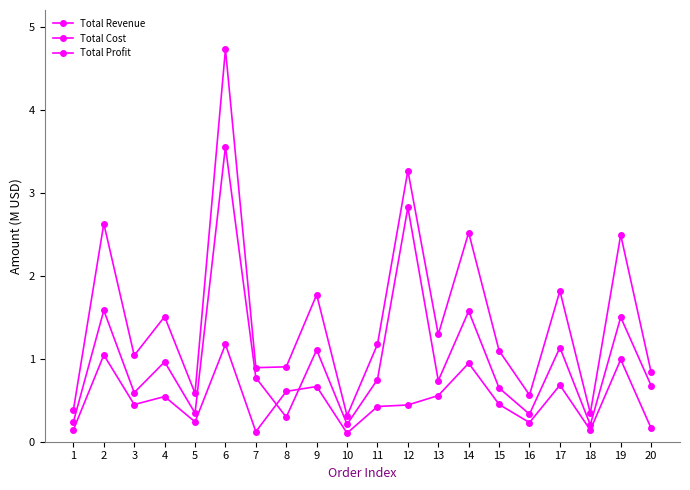

Reading left to right, transcribe all the data shown in this chart.

Total Revenue: 1=0.4	2=2.6	3=1.0	4=1.5	5=0.6	6=4.7	7=0.9	8=0.9	9=1.8	10=0.3	11=1.2	12=3.3	13=1.3	14=2.5	15=1.1	16=0.6	17=1.8	18=0.3	19=2.5	20=0.8
Total Cost: 1=0.2	2=1.6	3=0.6	4=1.0	5=0.3	6=3.6	7=0.8	8=0.3	9=1.1	10=0.2	11=0.8	12=2.8	13=0.7	14=1.6	15=0.6	16=0.3	17=1.1	18=0.2	19=1.5	20=0.7
Total Profit: 1=0.1	2=1.0	3=0.4	4=0.5	5=0.2	6=1.2	7=0.1	8=0.6	9=0.7	10=0.1	11=0.4	12=0.4	13=0.6	14=0.9	15=0.4	16=0.2	17=0.7	18=0.1	19=1.0	20=0.2